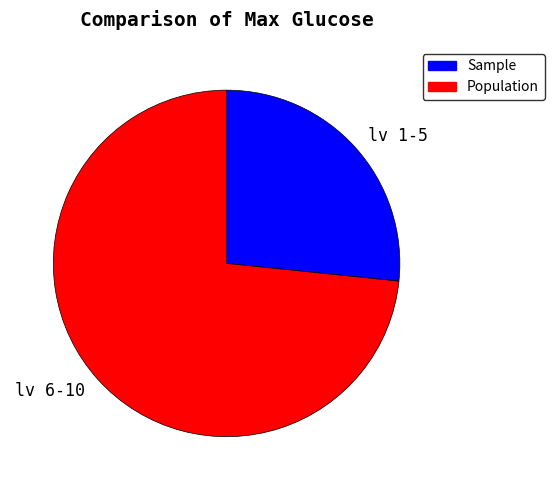

Combined, do lv 6-10 and lv 1-5 account for over 50%?

Yes